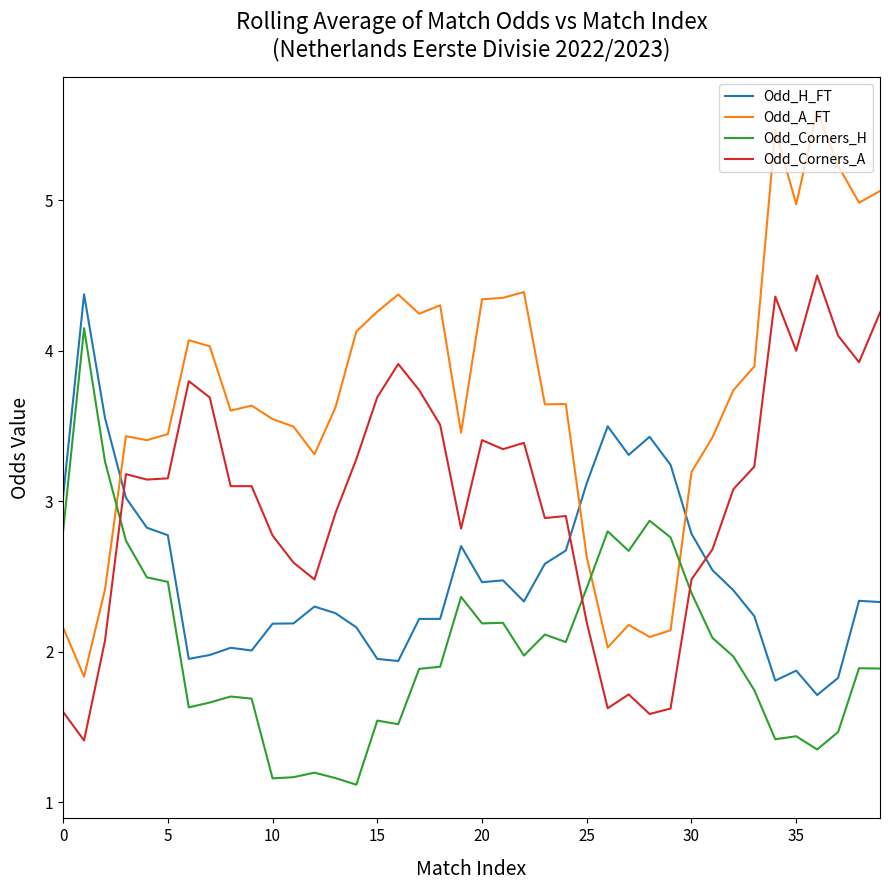

List the series in order of their overall mean, highest first.

Odd_A_FT, Odd_Corners_A, Odd_H_FT, Odd_Corners_H